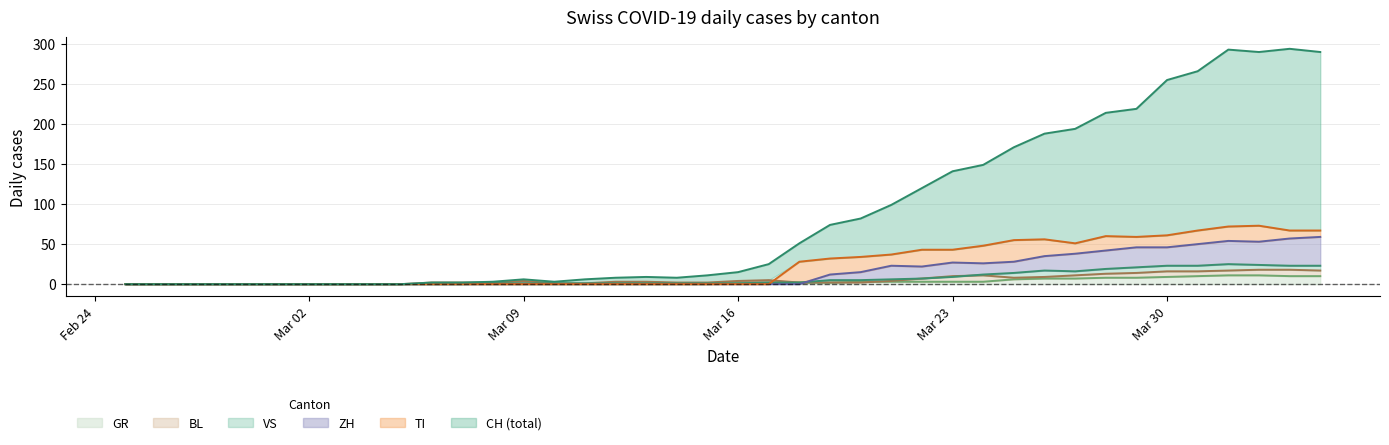

Reading left to right, extract all data points from this chart.

CH: 0	0	0	0	0	0	0	0	0	0	2	2	3	6	3	6	8	9	8	11	15	25	51	74	82	99	120	141	149	171	188	194	214	219	255	266	293	290	294	290
GR: 0	0	0	0	0	0	0	0	0	0	0	0	0	0	0	0	0	0	0	0	1	1	2	2	3	3	3	3	3	6	7	7	8	8	9	10	11	11	10	10
VS: 0	0	0	0	0	0	0	0	0	0	0	0	1	1	1	1	1	1	1	1	1	2	2	5	5	6	7	9	12	14	17	16	19	21	23	23	25	24	23	23
BL: 0	0	0	0	0	0	0	0	0	0	2	2	2	4	1	1	3	3	2	2	4	5	2	2	2	4	7	10	11	8	9	11	13	14	16	16	17	18	18	17
TI: 0	0	0	0	0	0	0	0	0	0	0	0	0	0	0	0	0	0	0	0	0	0	28	32	34	37	43	43	48	55	56	51	60	59	61	67	72	73	67	67
ZH: 0	0	0	0	0	0	0	0	0	0	0	0	0	0	0	0	0	0	0	0	0	0	0	12	15	23	22	27	26	28	35	38	42	46	46	50	54	53	57	59